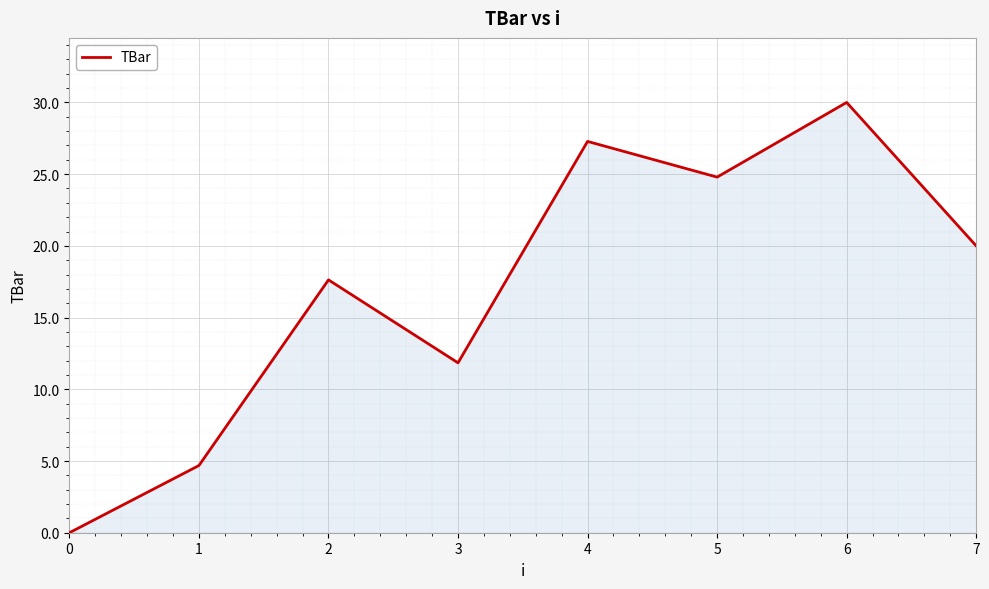

True or false: there are more than 2 points higher than both neighbors.

True